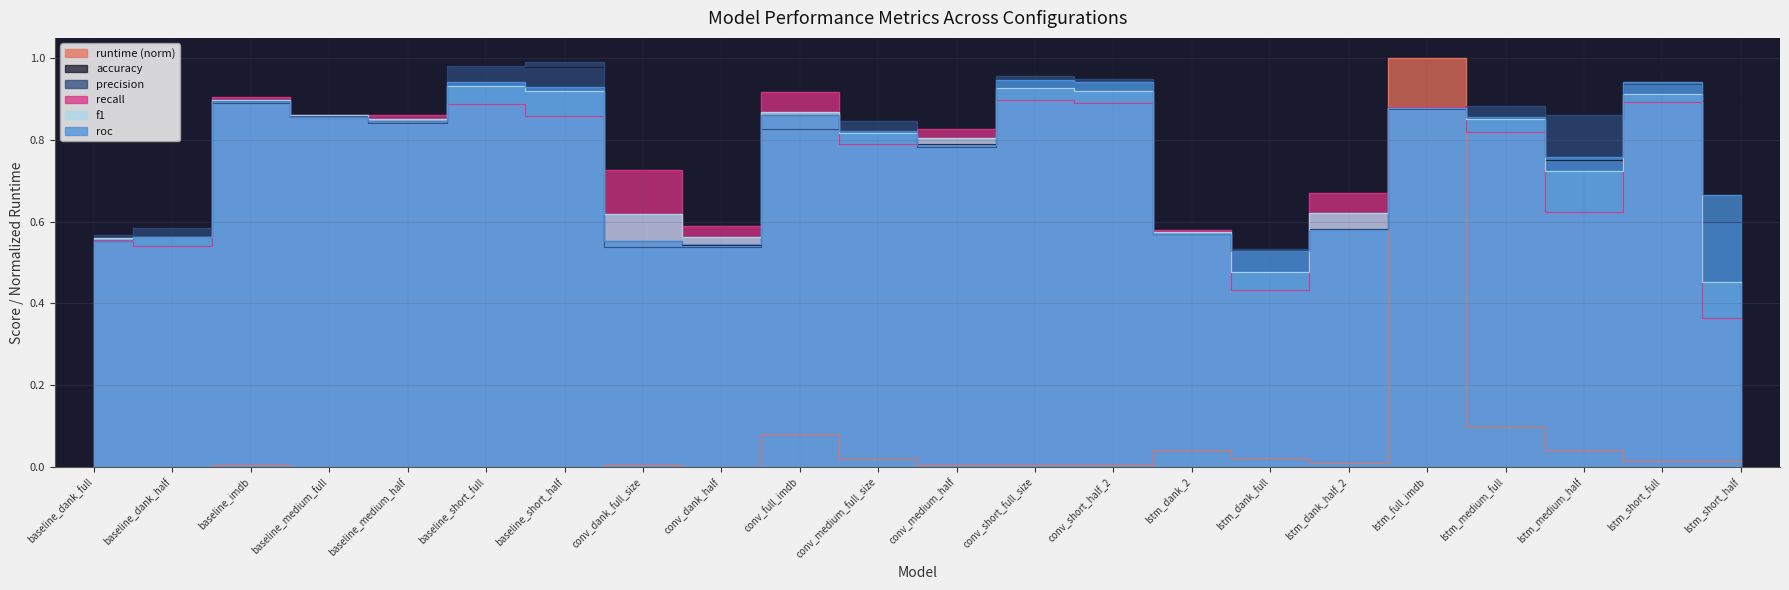

At how many categories does at least one series exceed 0?

22